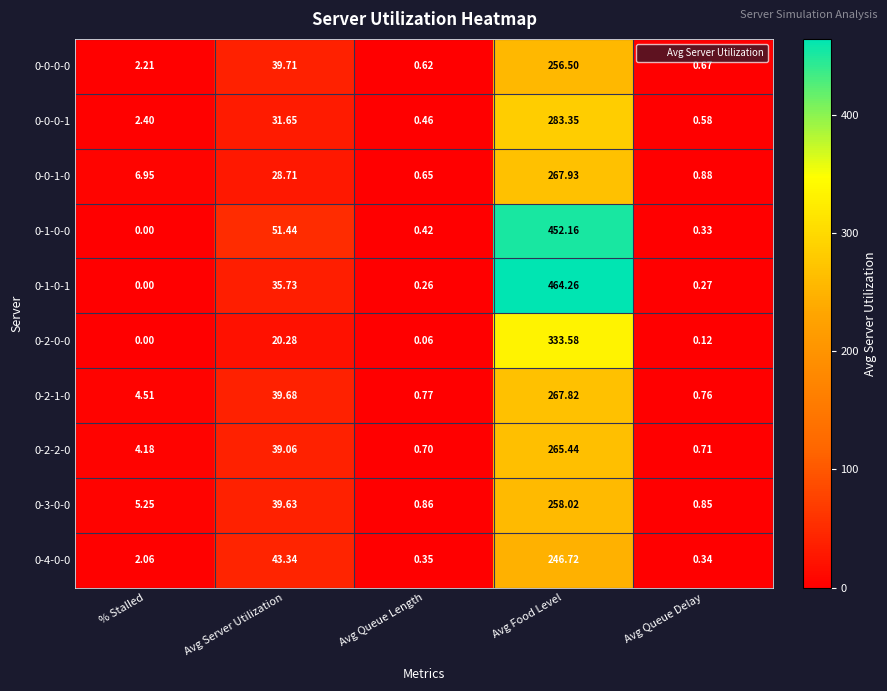

At which category is the sum across all series the highest?

Avg Food Level